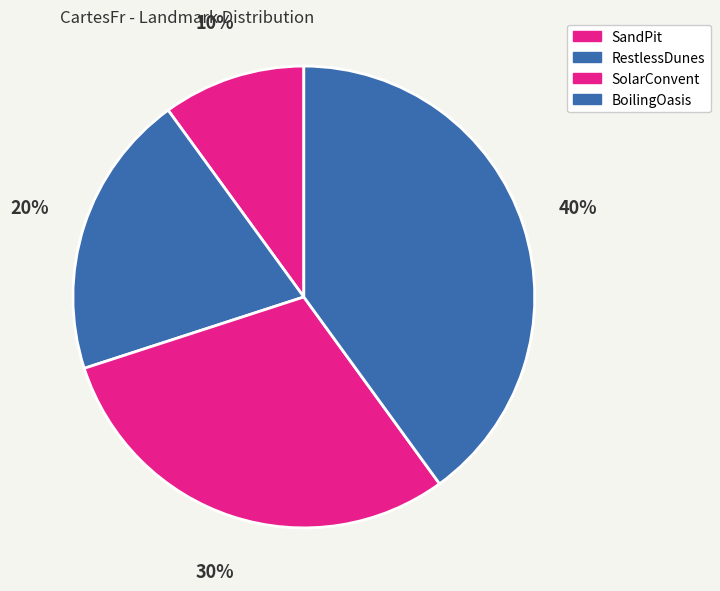

What percentage is the RestlessDunes slice, to the nearest percent?

20%